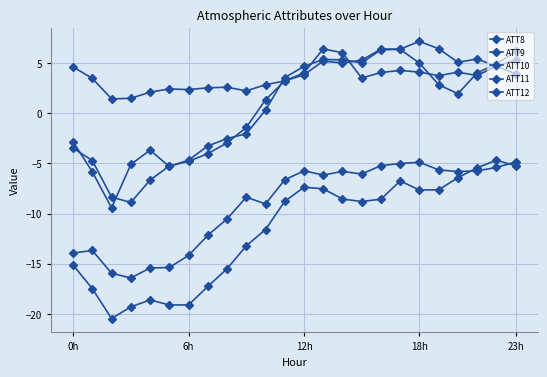

Is this an area chart (filled region under the line)?

No